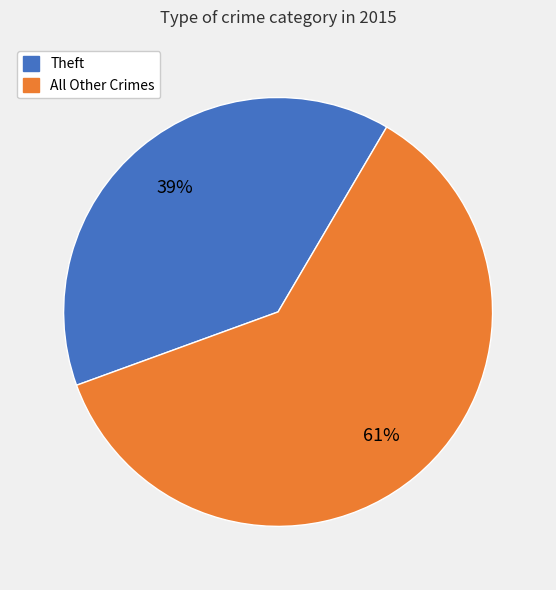

Does any single category account for the majority?

Yes